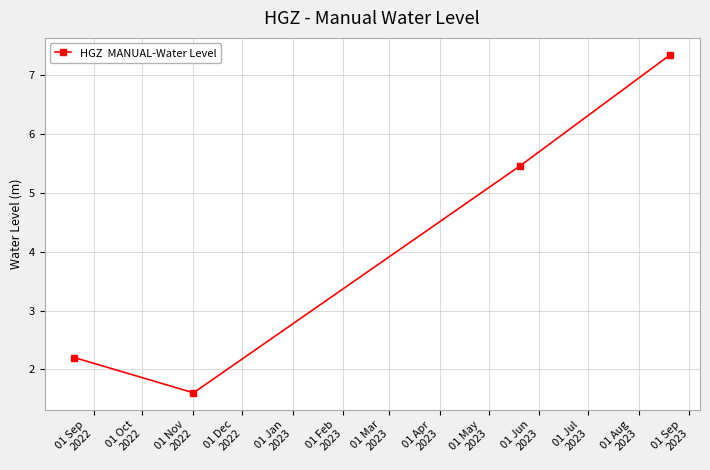

What is the sum of all values?

16.6